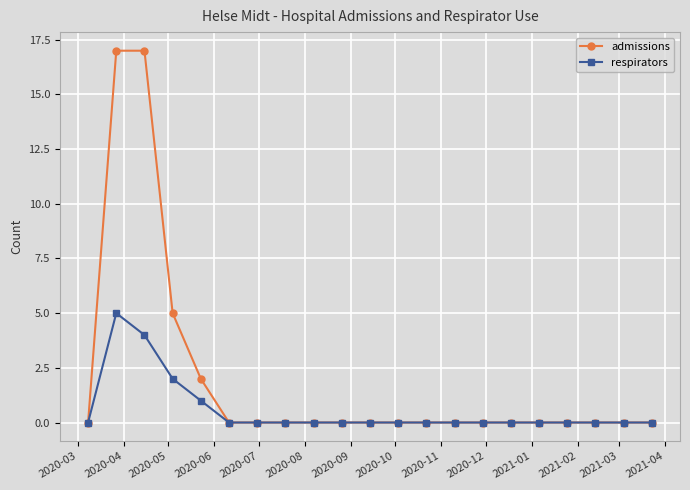

What is the sum of all admissions values?

41